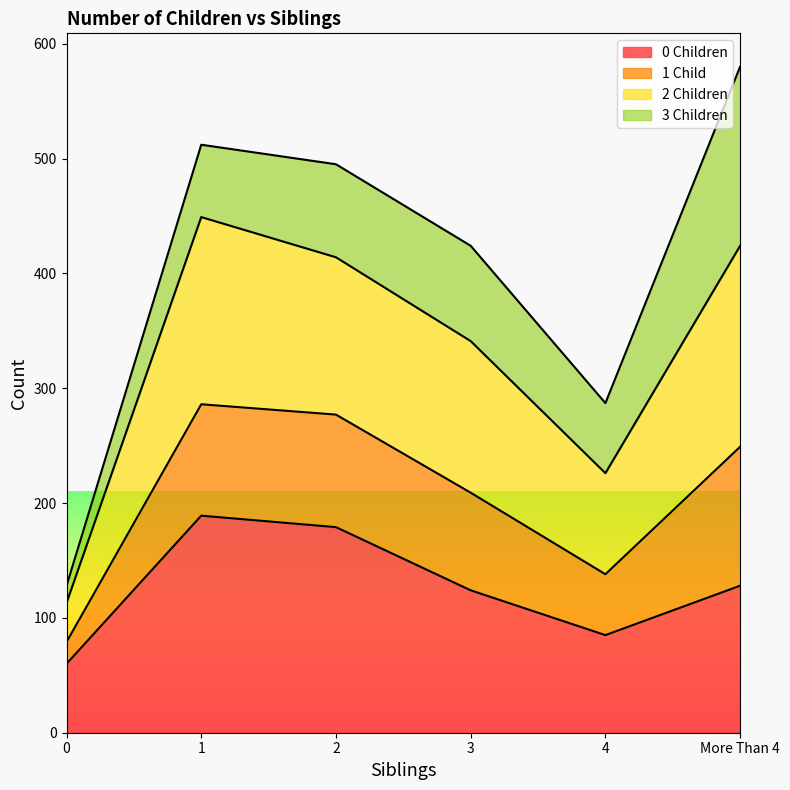

List the labels in order of 1 Child value, smallest first.

0, 4, 3, 2, 1, More Than 4